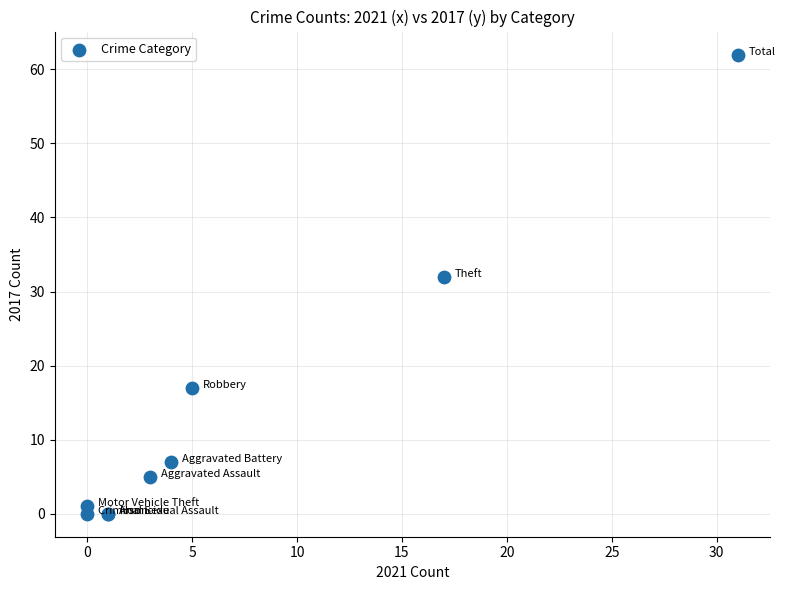

What Y value in the scatter plot is closest to 31?

32